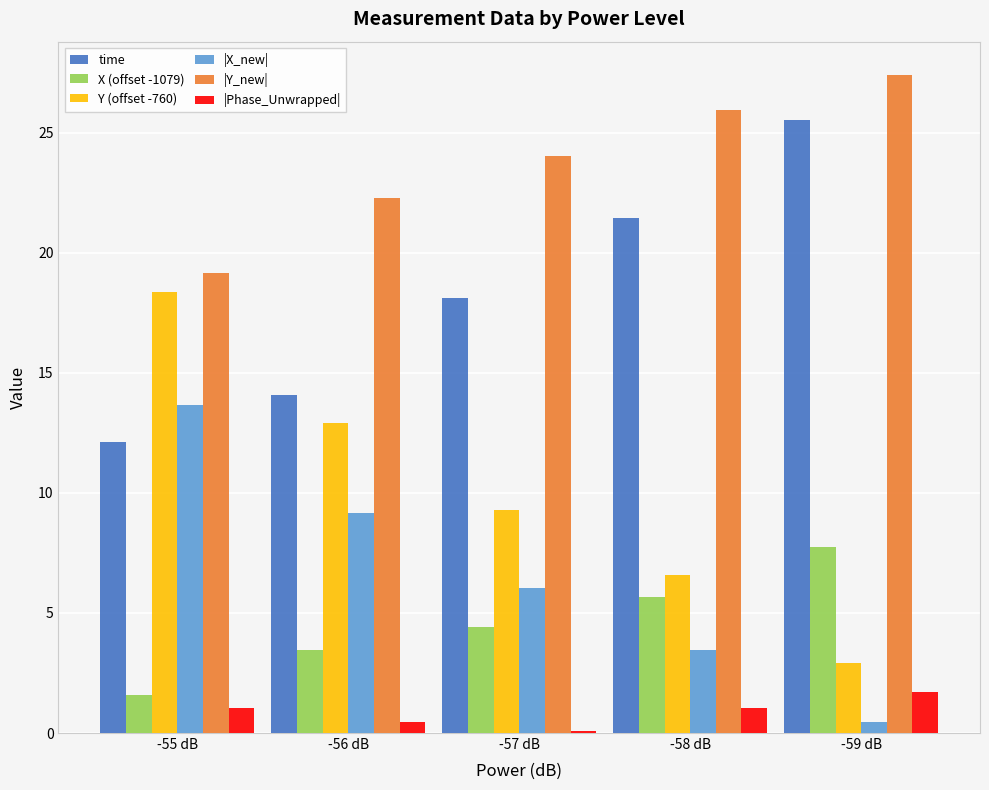

Which category has the highest value across all series?

-59 dB